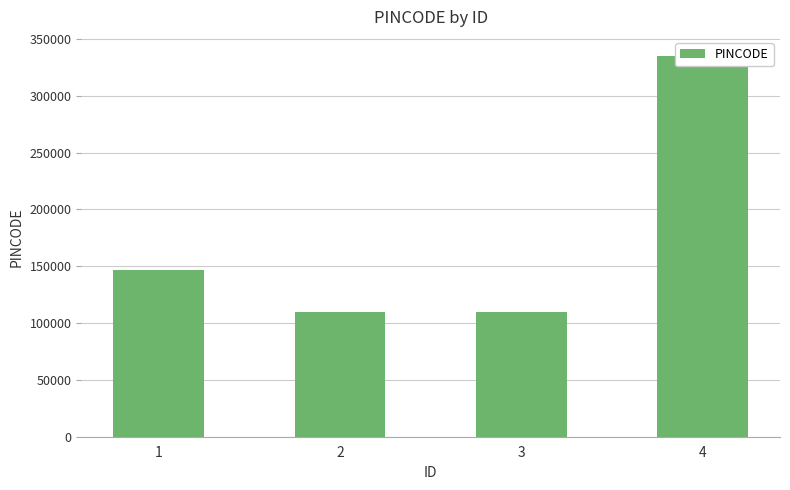

Which label corresponds to the smallest value in the chart?

2